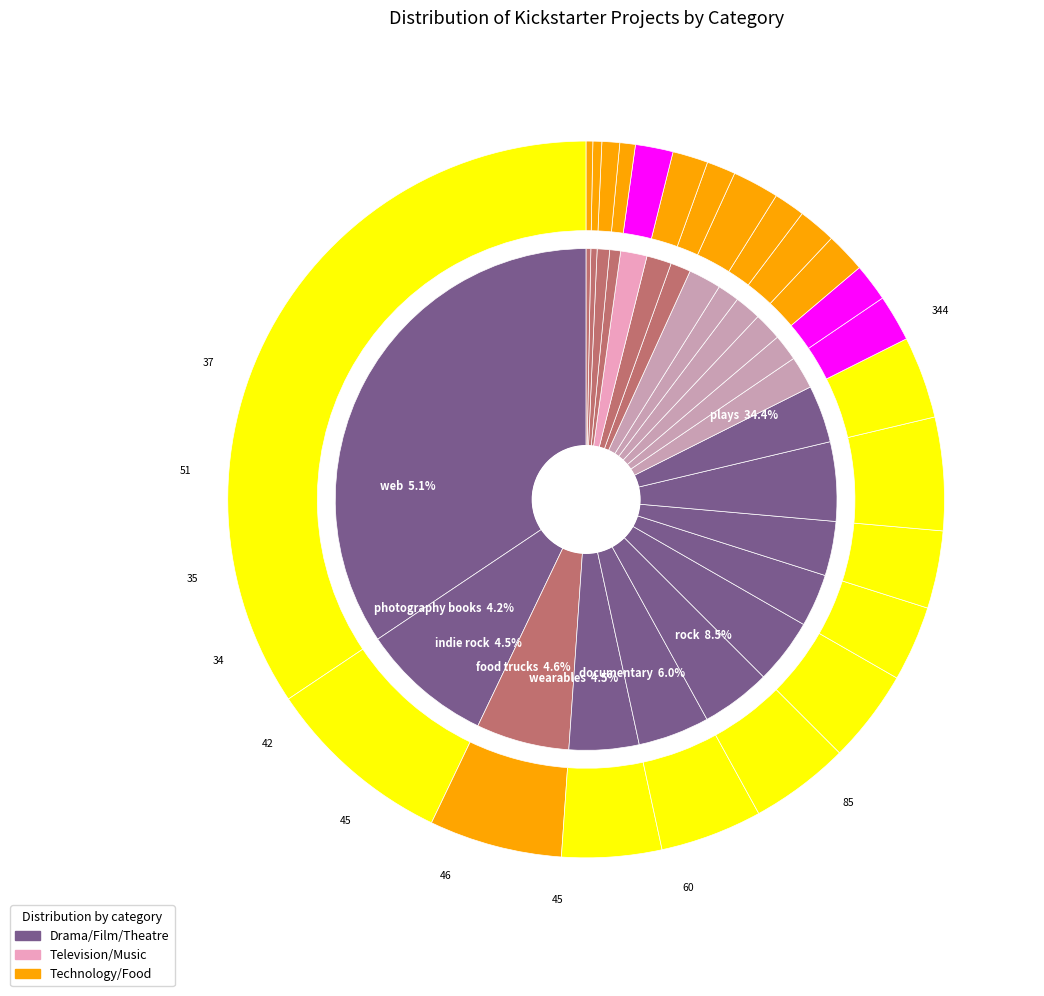

The audio slice represents 0% of the pie. True or false?

True